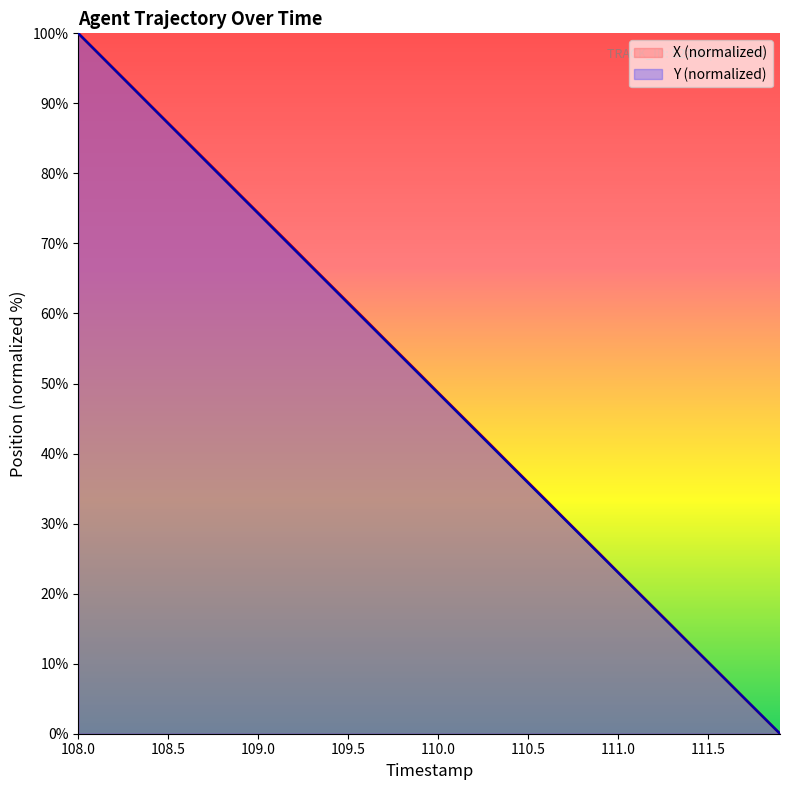

At how many categories does at least one series exceed 19?

32